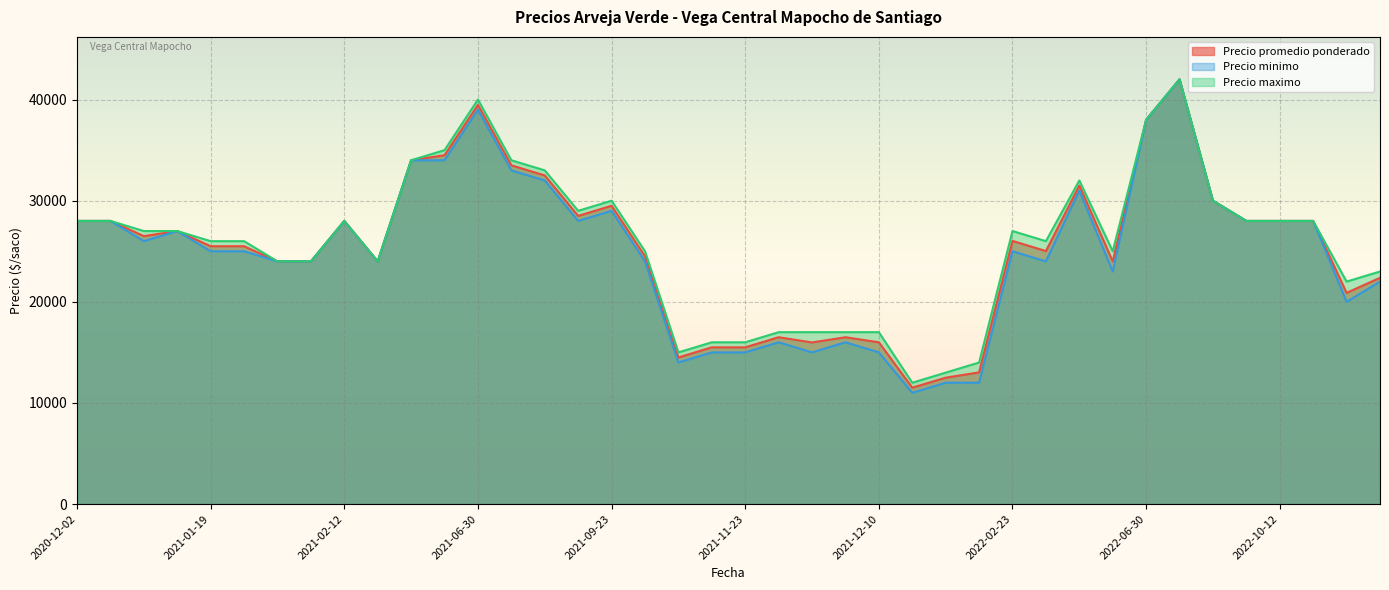

Which series has the largest total across all categories?

Precio maximo